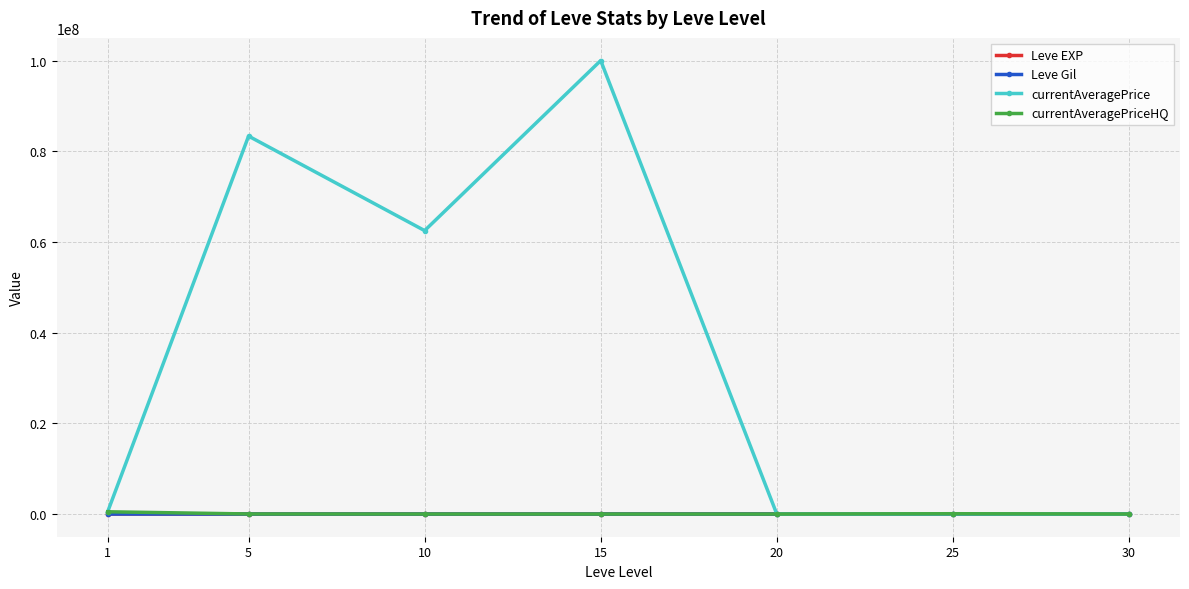

What is the sum of all Leve EXP values?

128460.0